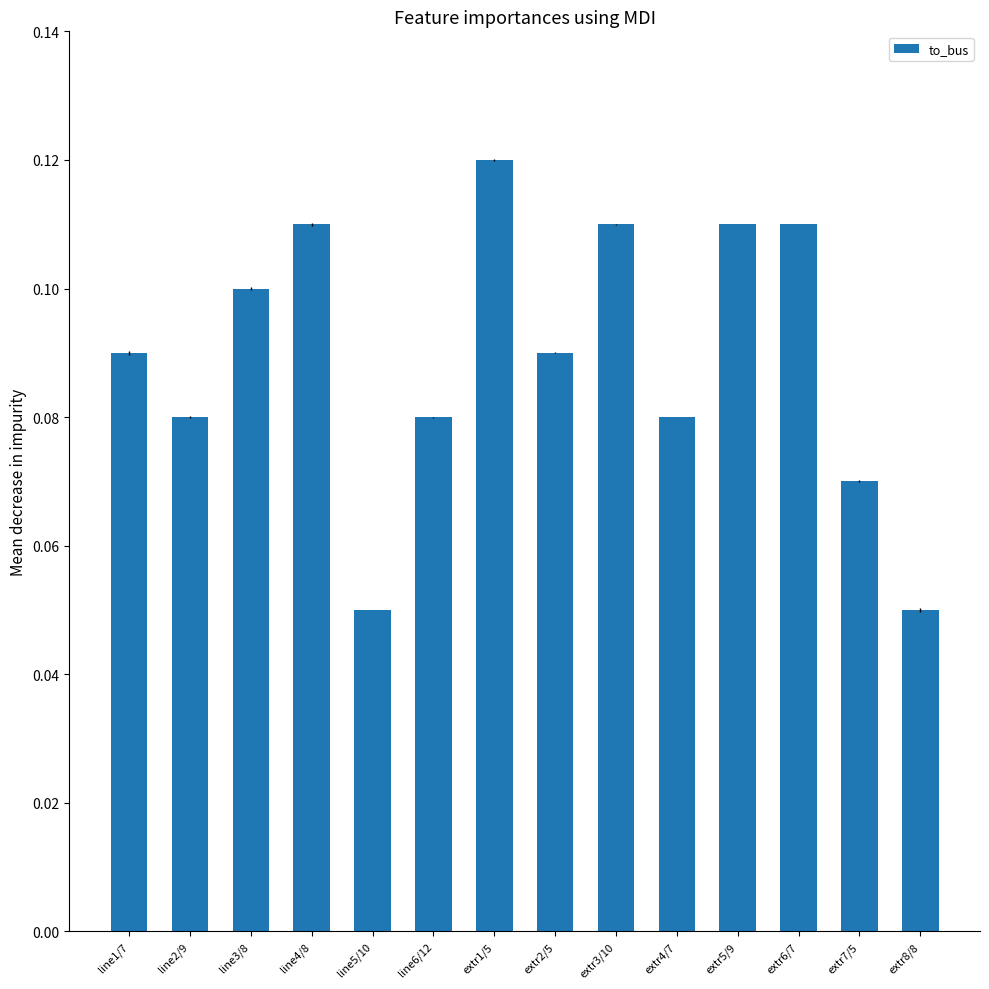

Which label corresponds to the largest value in the chart?

extr1/5